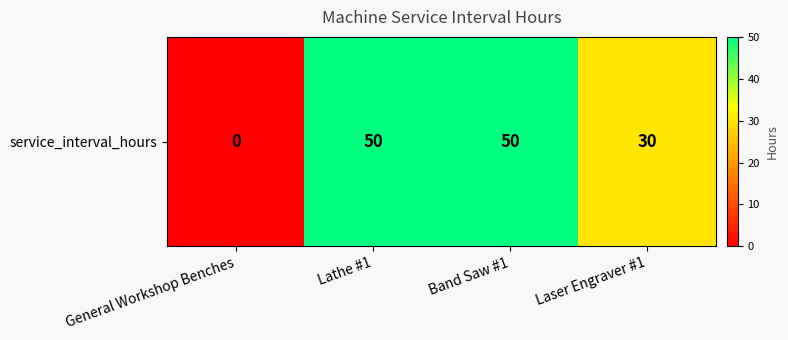

List the labels in order of value, largest first.

Lathe #1, Band Saw #1, Laser Engraver #1, General Workshop Benches